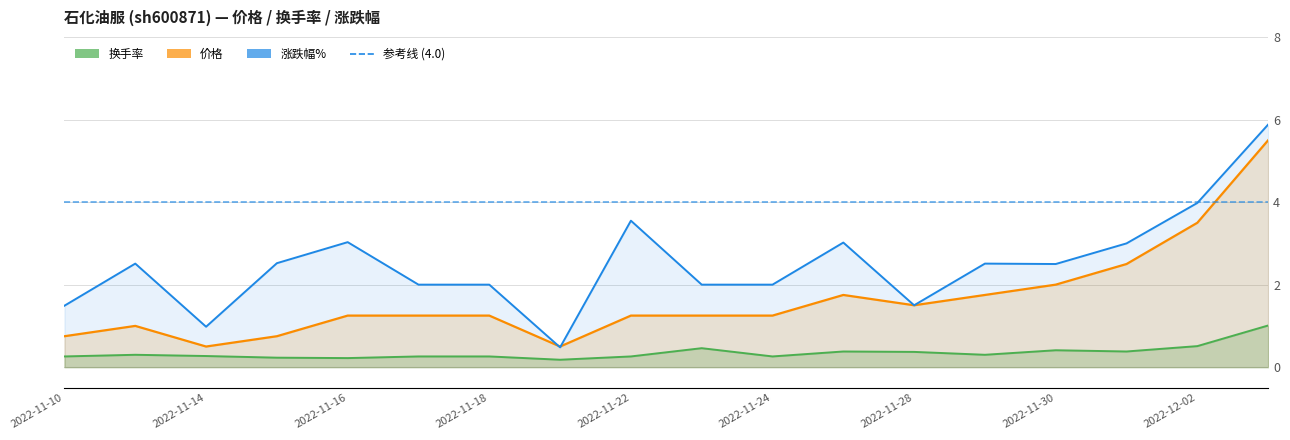

What is the sum of the 市盈率 values at 2022-12-02 and 2022-11-25?

5.2